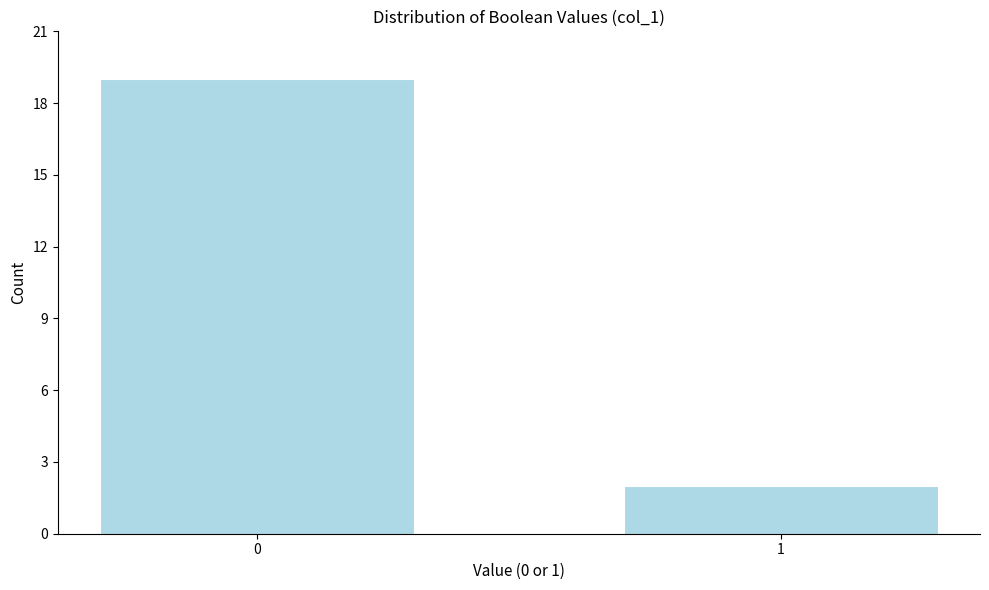

Reading left to right, transcribe all the data shown in this chart.

19	2